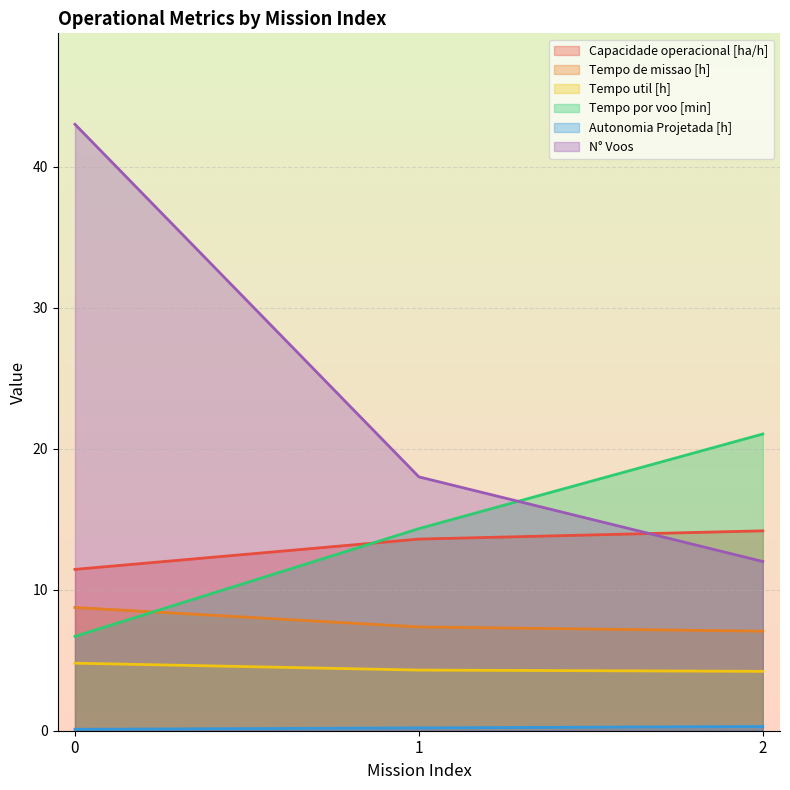

How many values in the Tempo por voo [min] series are below 14?

1